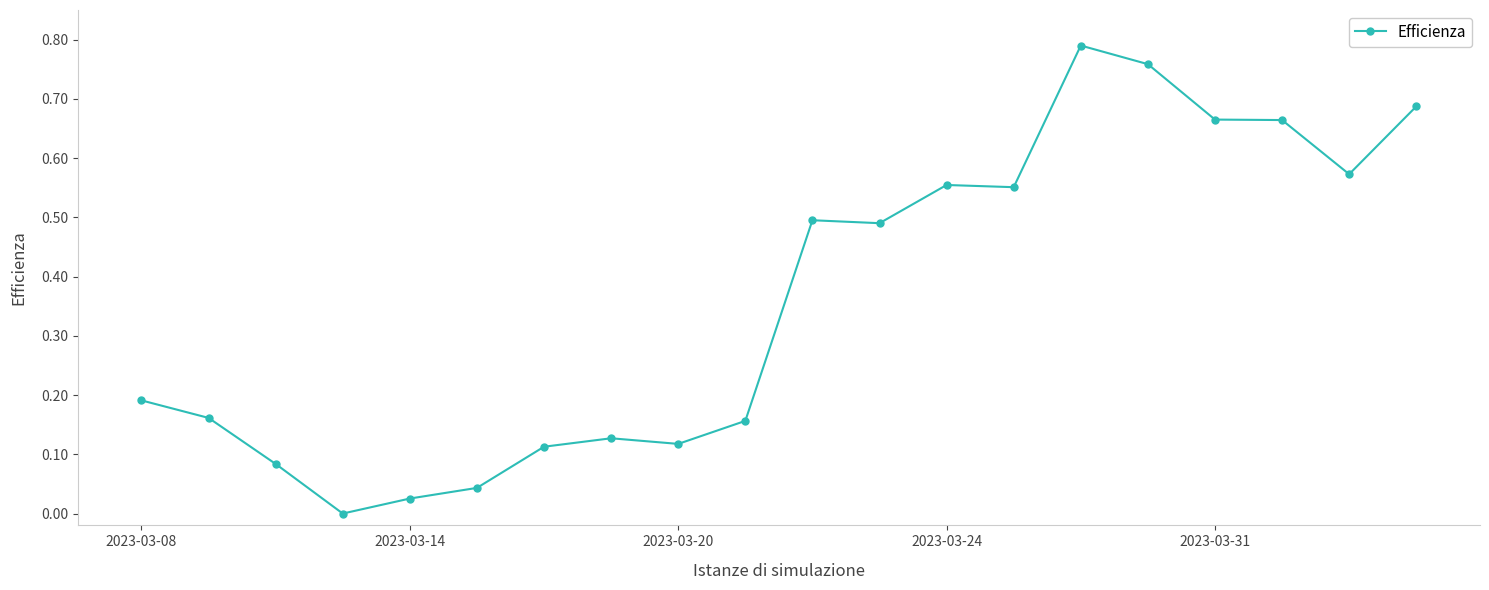

True or false: the data has more than 0 interior local peaks.

True